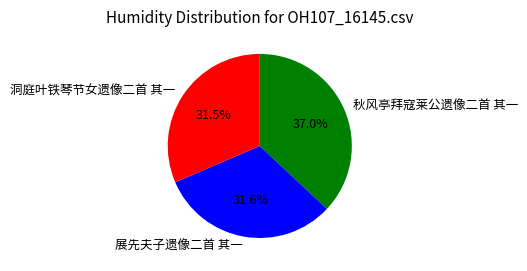

How many slices are in this pie chart?

3